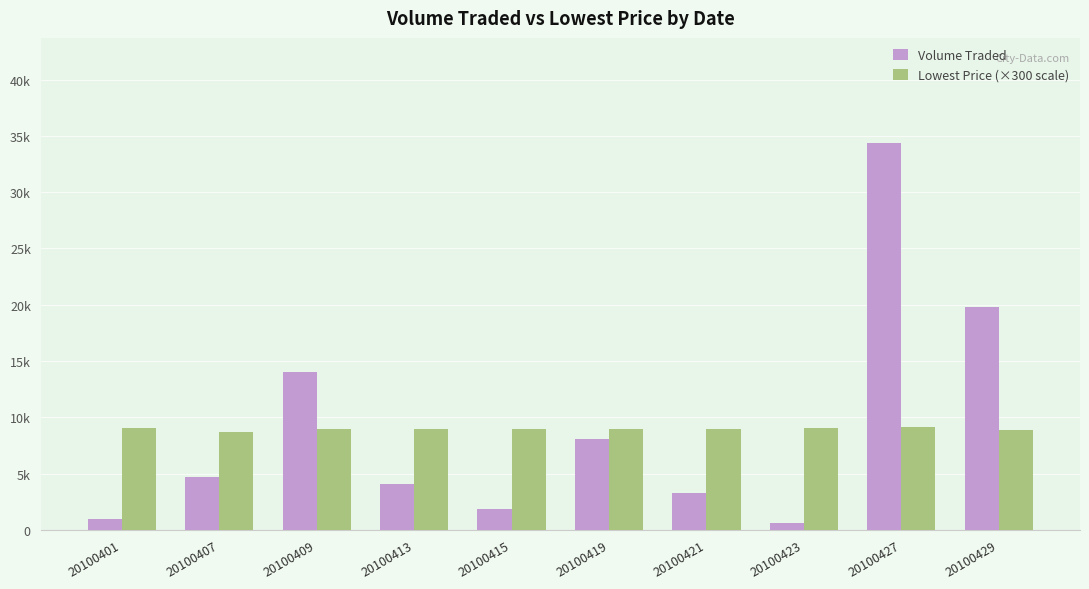

Are the bars horizontal?

No